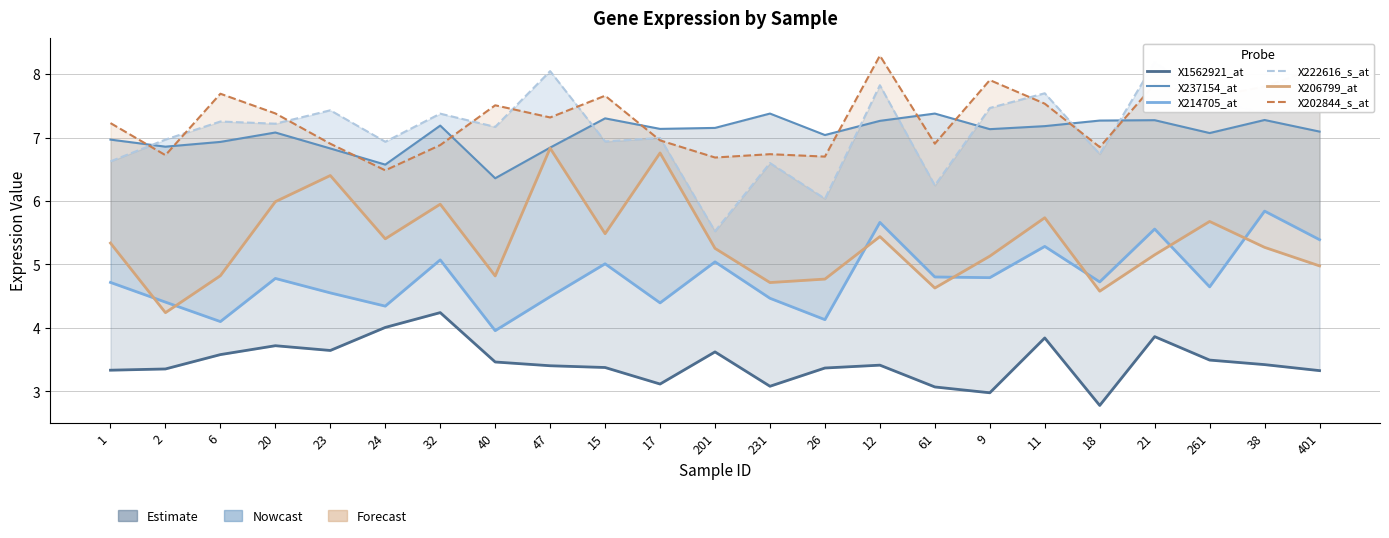

At which label does X1562921_at first exceed 3?

1